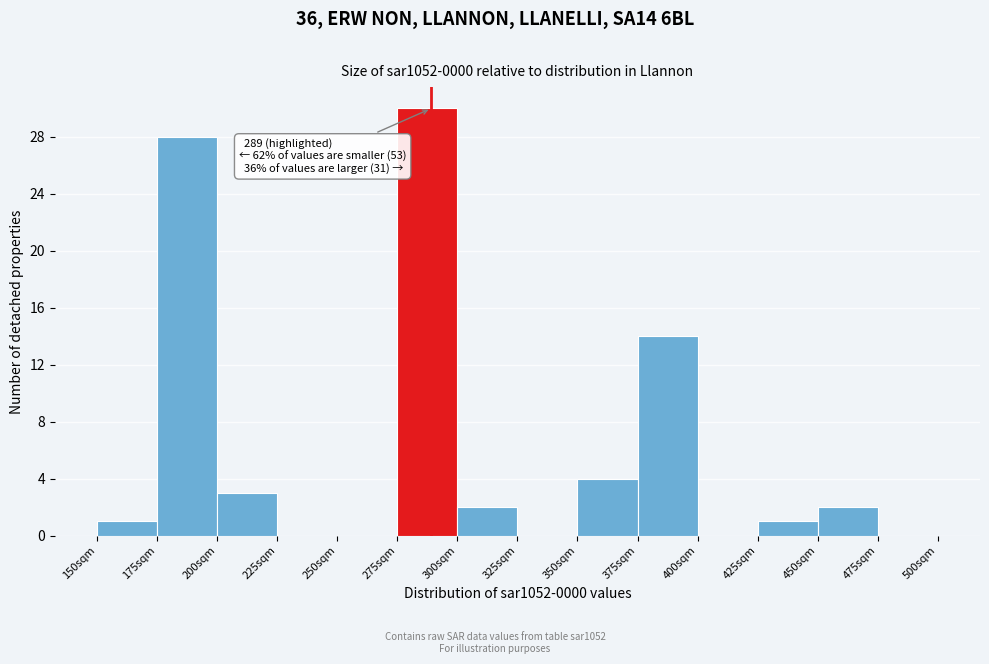

Which range on the x-axis has the tallest bar?

275 to 300